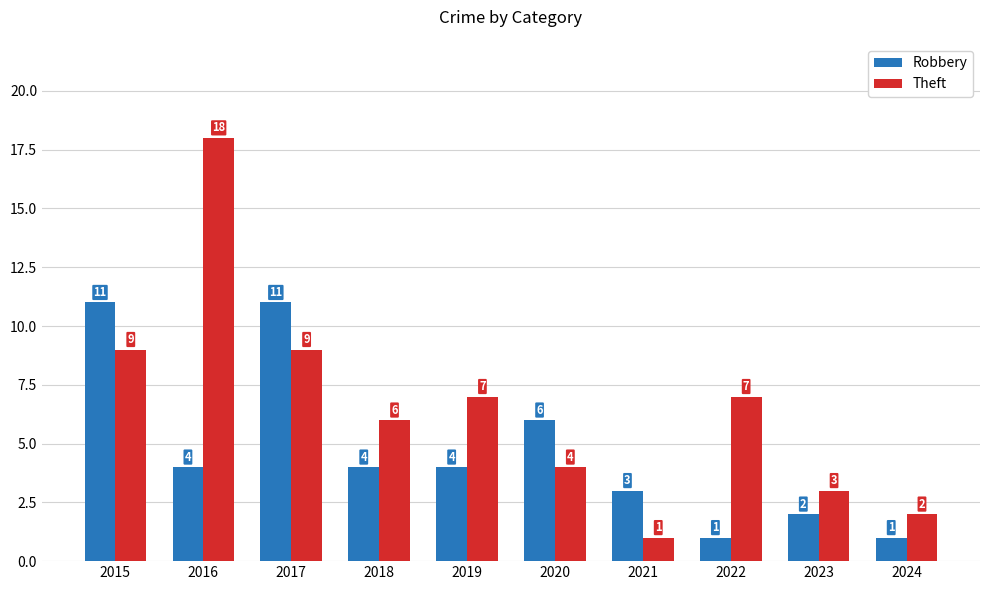

List the series in order of their overall mean, lowest first.

Robbery, Theft